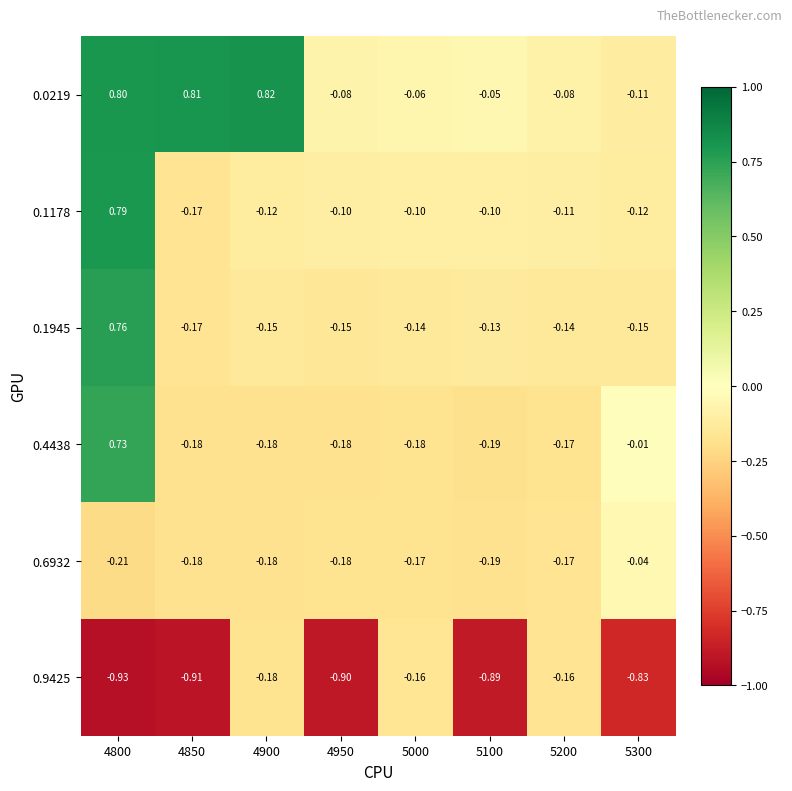

Is the value of 0.4438 at 5300 greater than the value of 0.9425 at 5000?

Yes